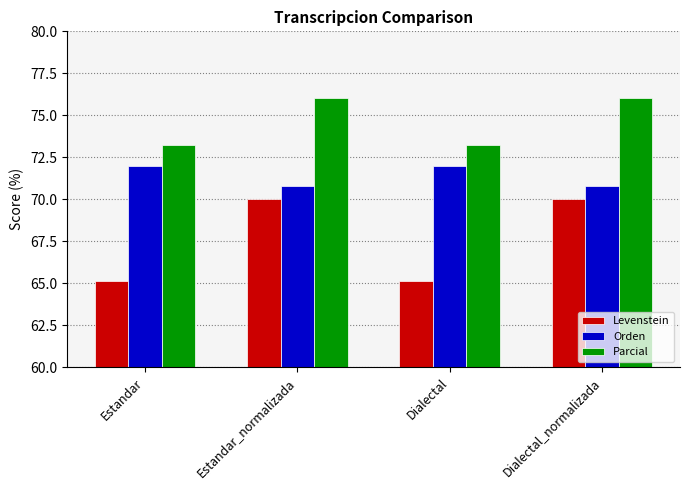

What is the spread (max minus min) of values at Dialectal?

8.1